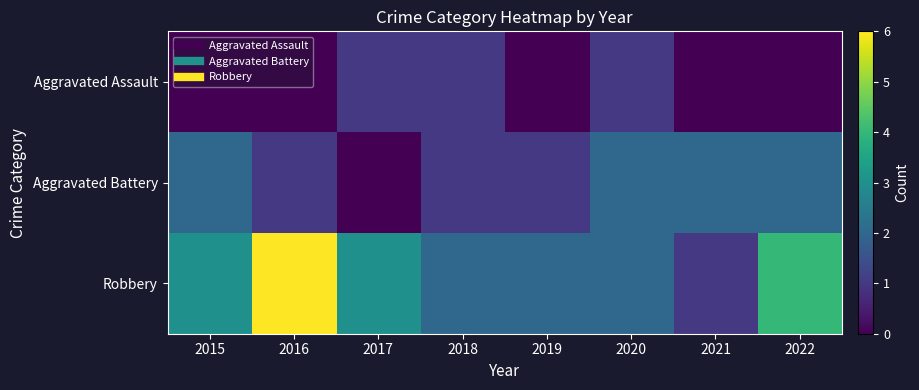

Rank the series by their maximum value, from highest to lowest.

Robbery, Aggravated Battery, Aggravated Assault